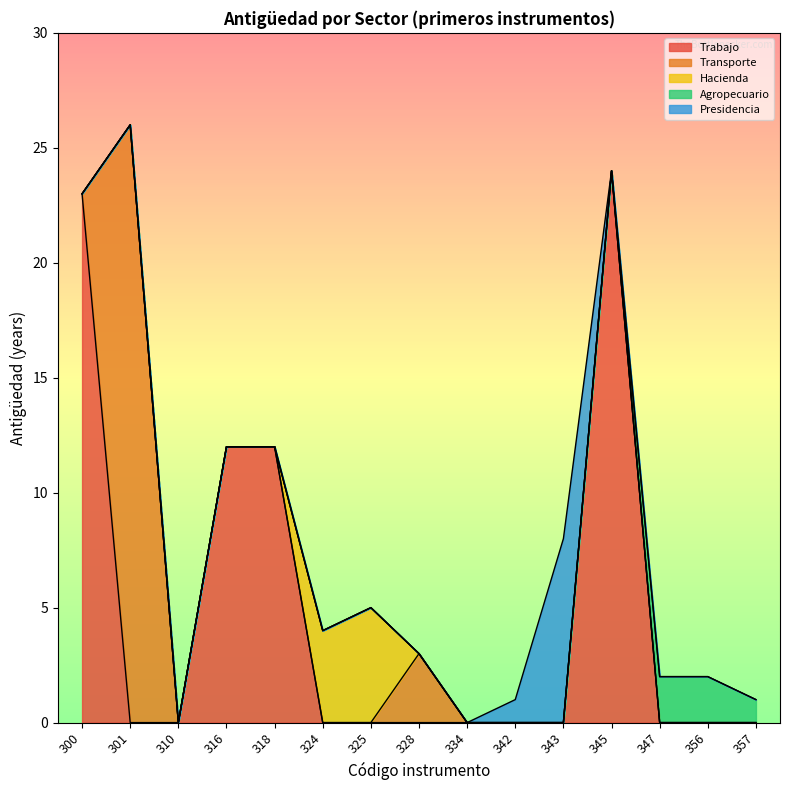

What is the greatest value displayed?

26